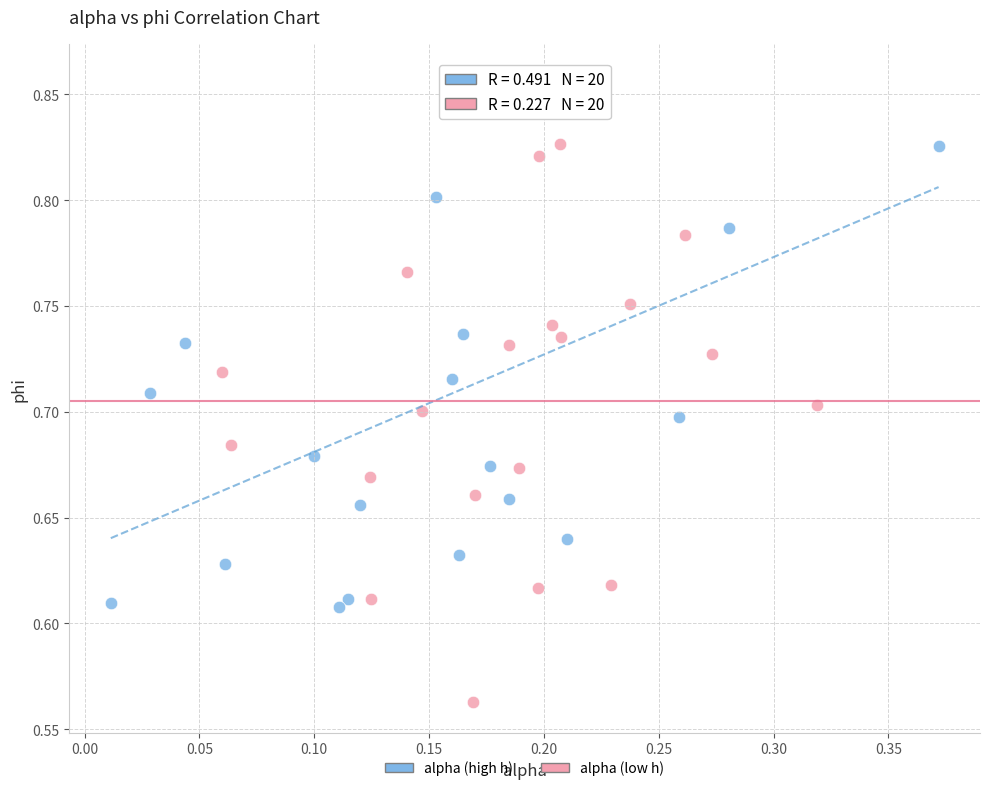

Which series has the widest spread of Y values?

alpha (low h)